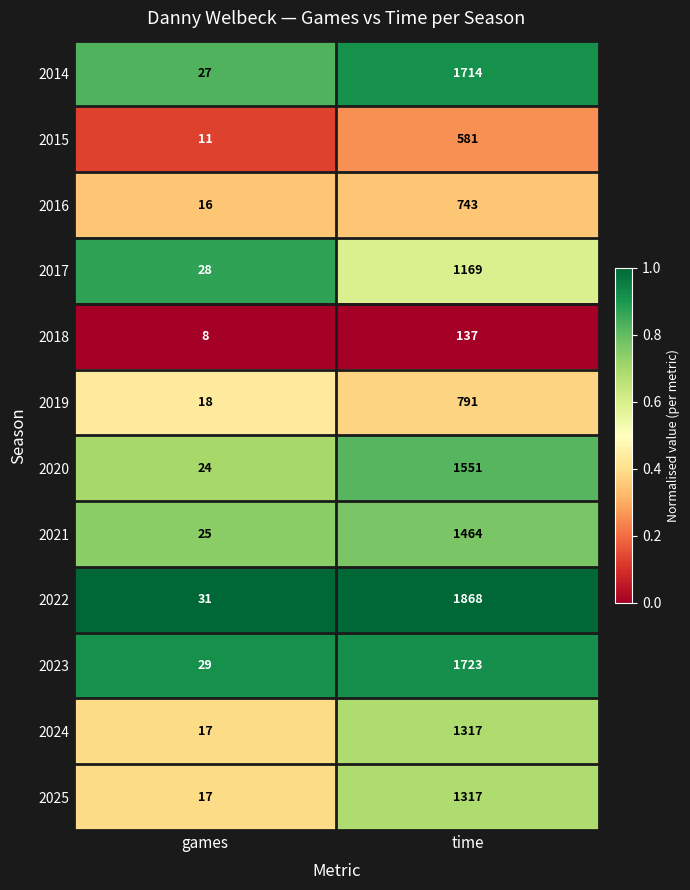

Is the value of 2024 at time greater than the value of 2017 at games?

Yes